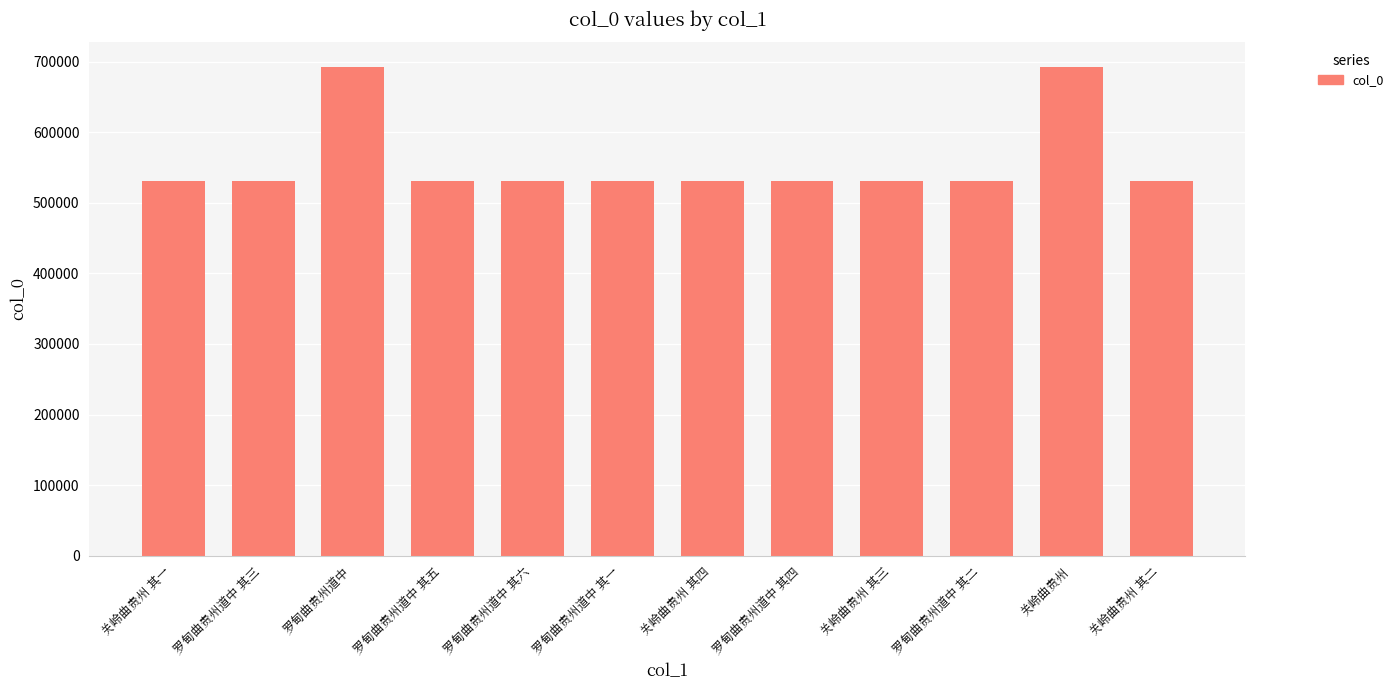

What is the average value?

557736